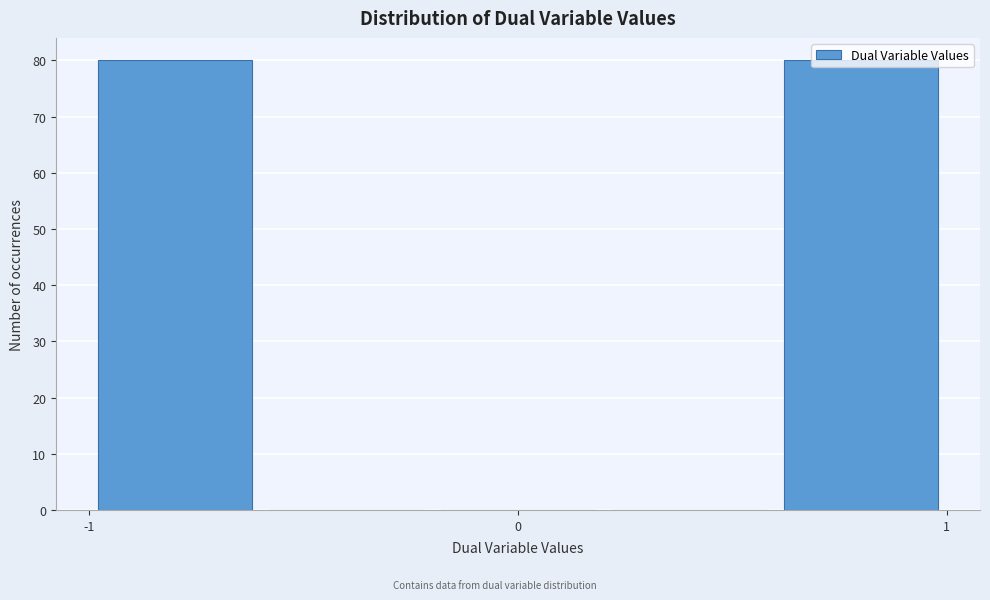

Reading left to right, transcribe this chart: for each bar, give the range it covers on the x-axis and its height. The values are not printed on the chart, so give them approximately, as read against the axis.

-1.0 to -0.6: 80
-0.6 to -0.2: 0
-0.2 to 0.2: 0
0.2 to 0.6: 0
0.6 to 1.0: 80